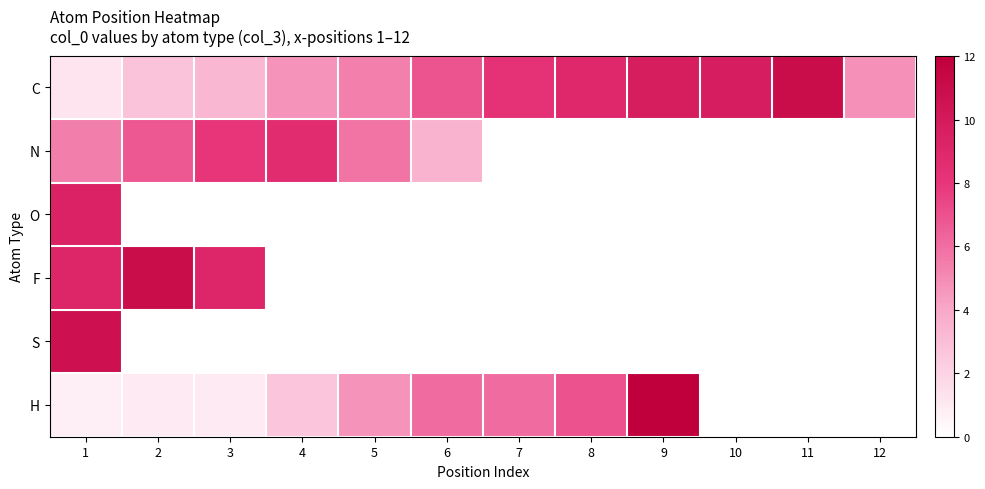

What is the spread (max minus min) of values at 2?

11.0